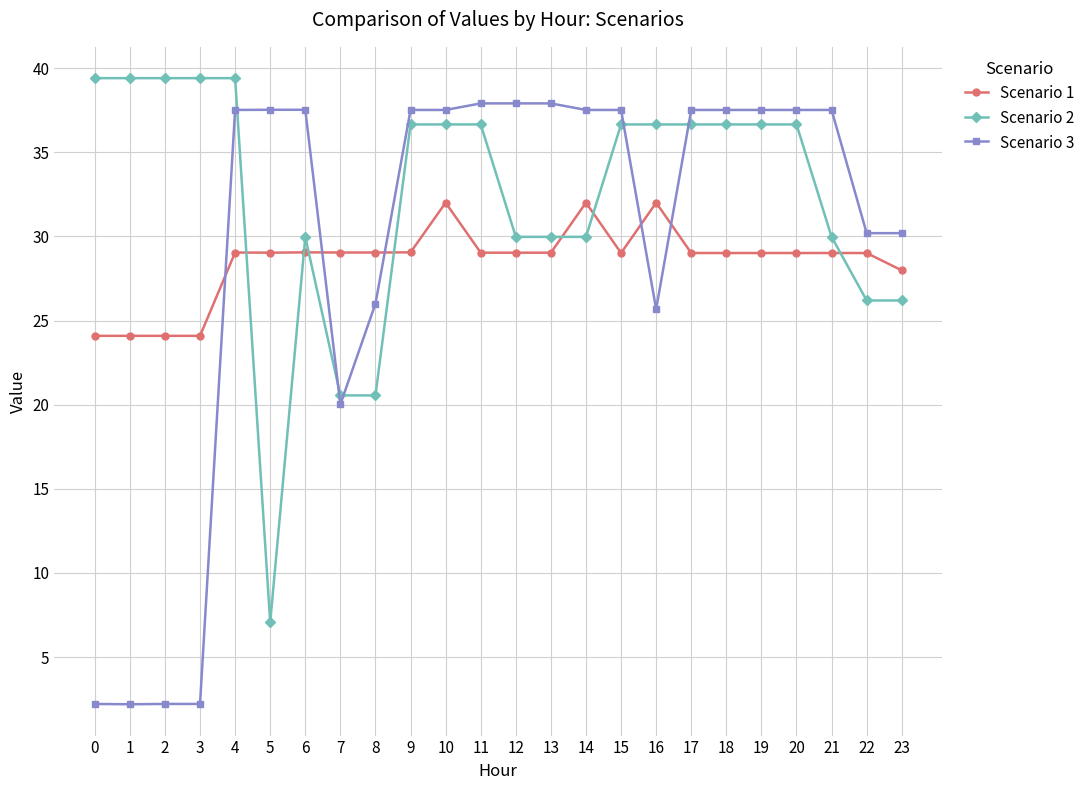

What is the highest value of the Scenario 3 series?

37.9